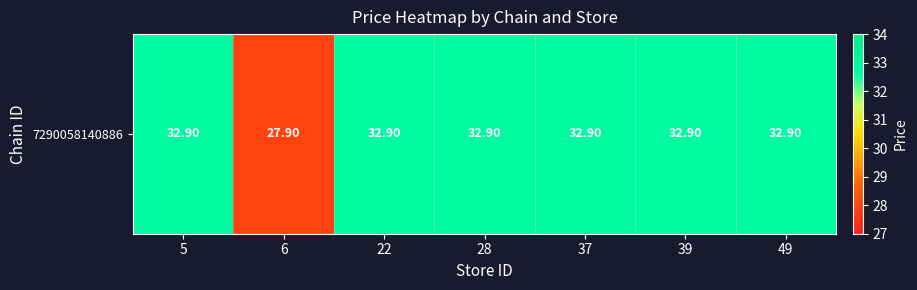

The chart shows a value of 57.4 at 5. True or false?

False